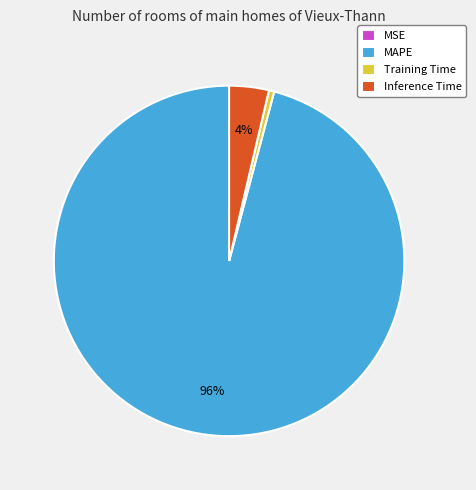

Which category has the biggest portion of the pie?

MAPE